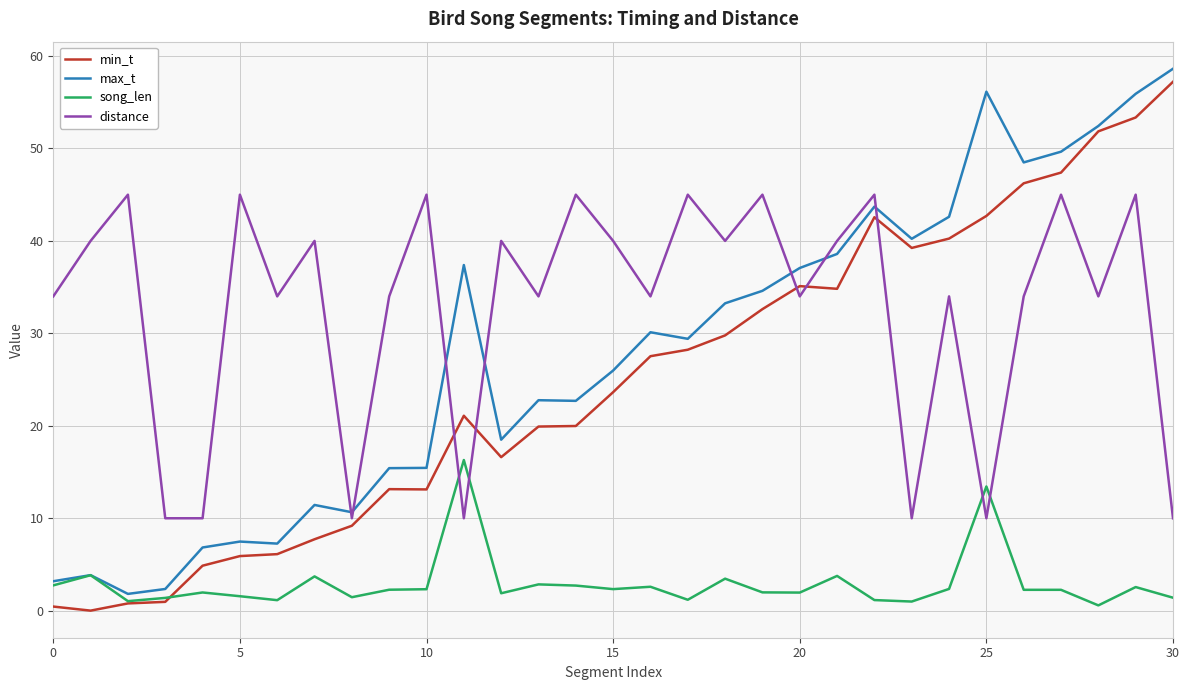

How many lines are shown in the chart?

4